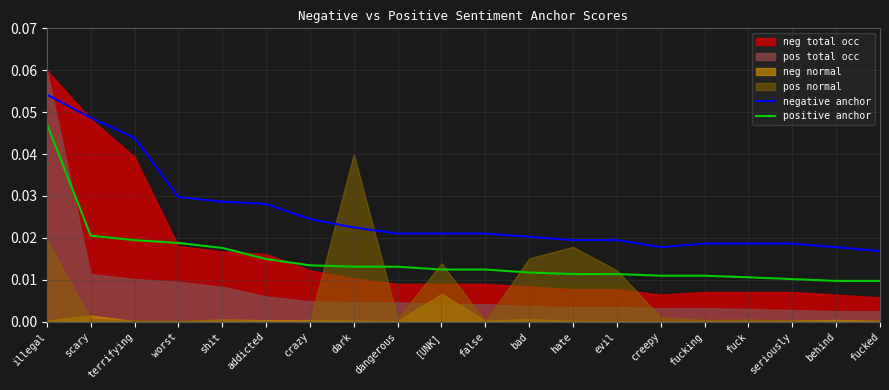

The value of positive anchor at dangerous is 0.0. True or false?

True